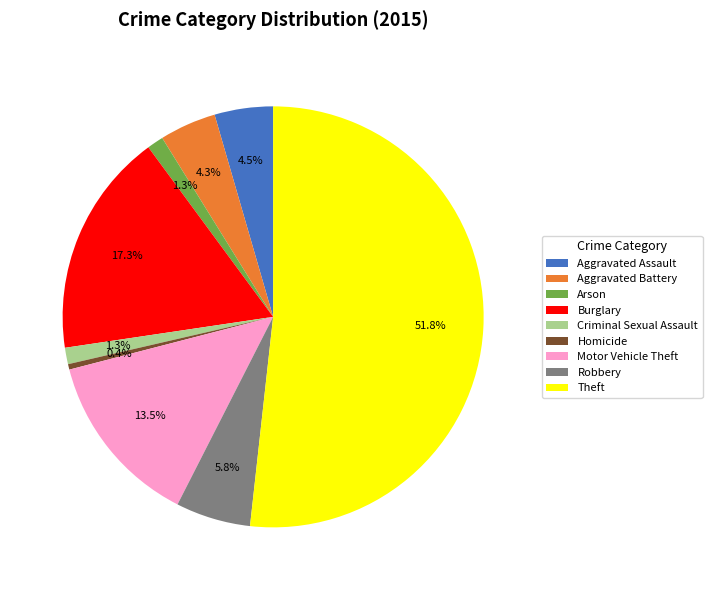

True or false: Criminal Sexual Assault accounts for 15% of the total.

False